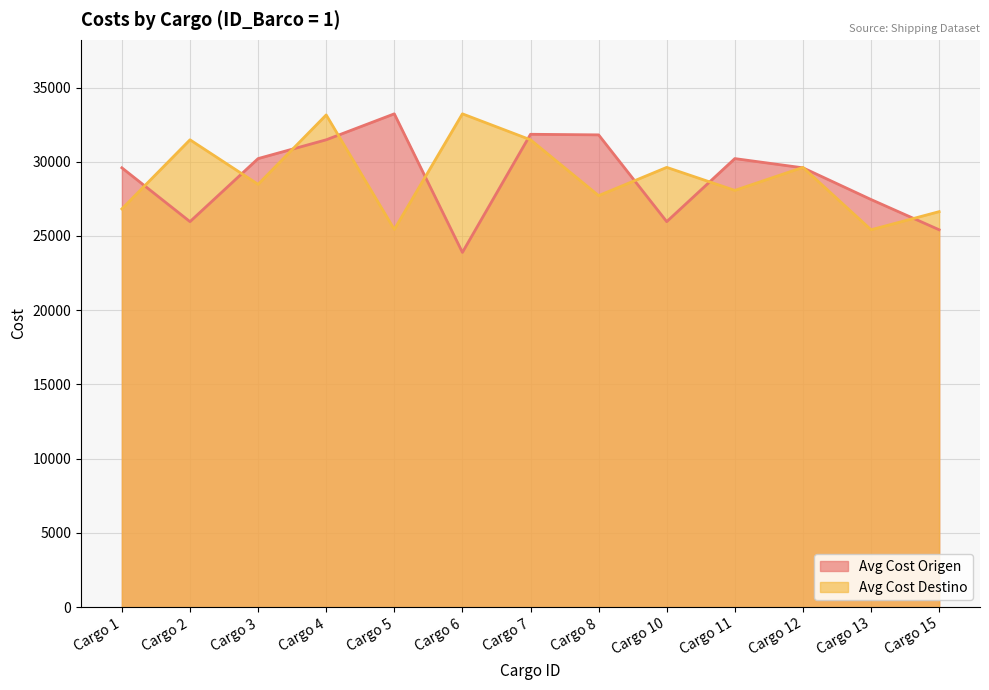

Where is Avg Cost Destino nearest to the value 29322?

Cargo 10